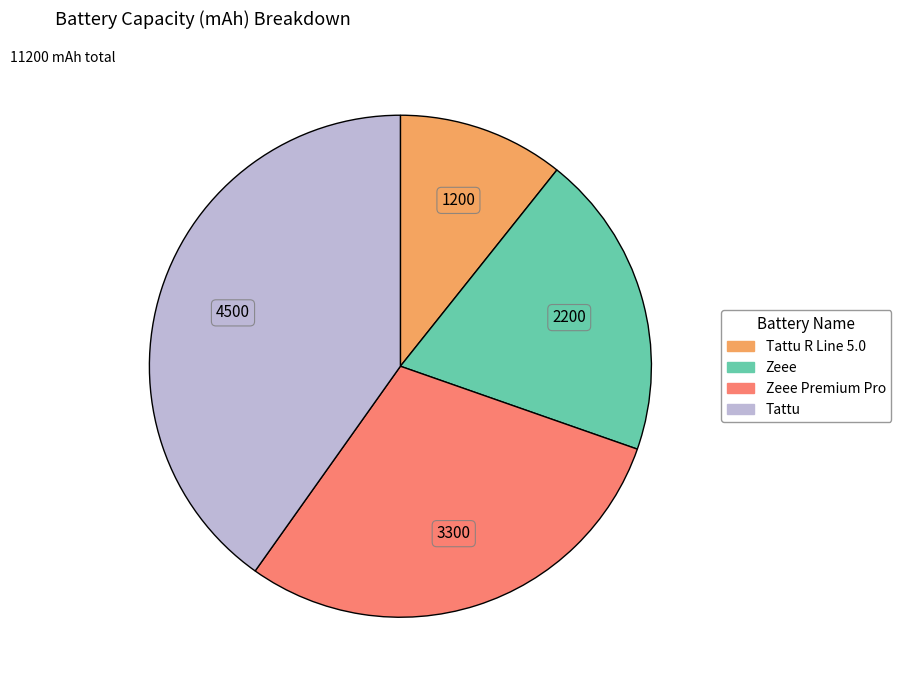

Does any single category account for the majority?

No